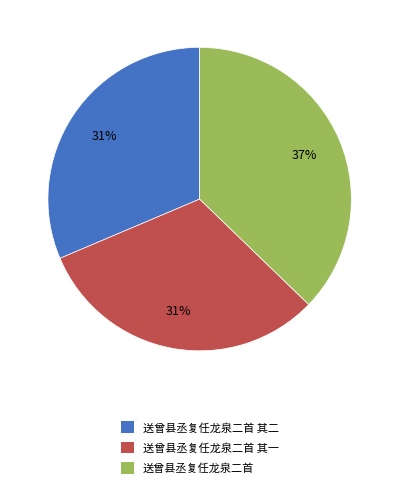

To the nearest percent, what is the difference between the largest and smallest slice percentages?

6%